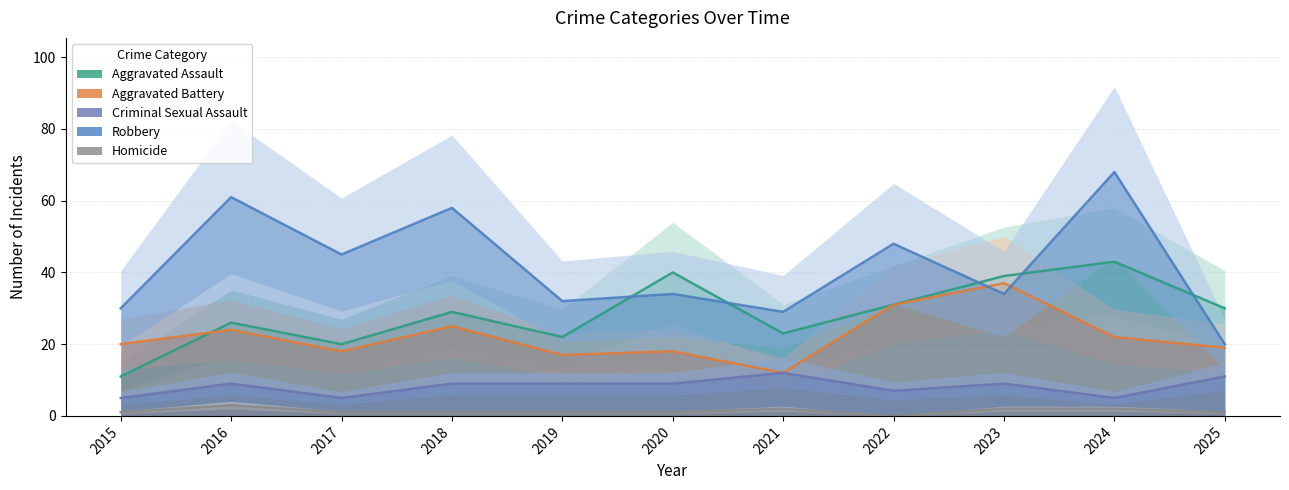

Where does the Aggravated Assault series first go above 29?

2020